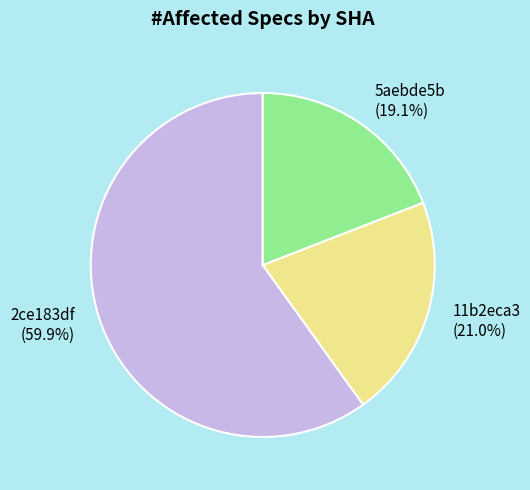

To the nearest percent, what percentage of the pie is 5aebde5b?

19%